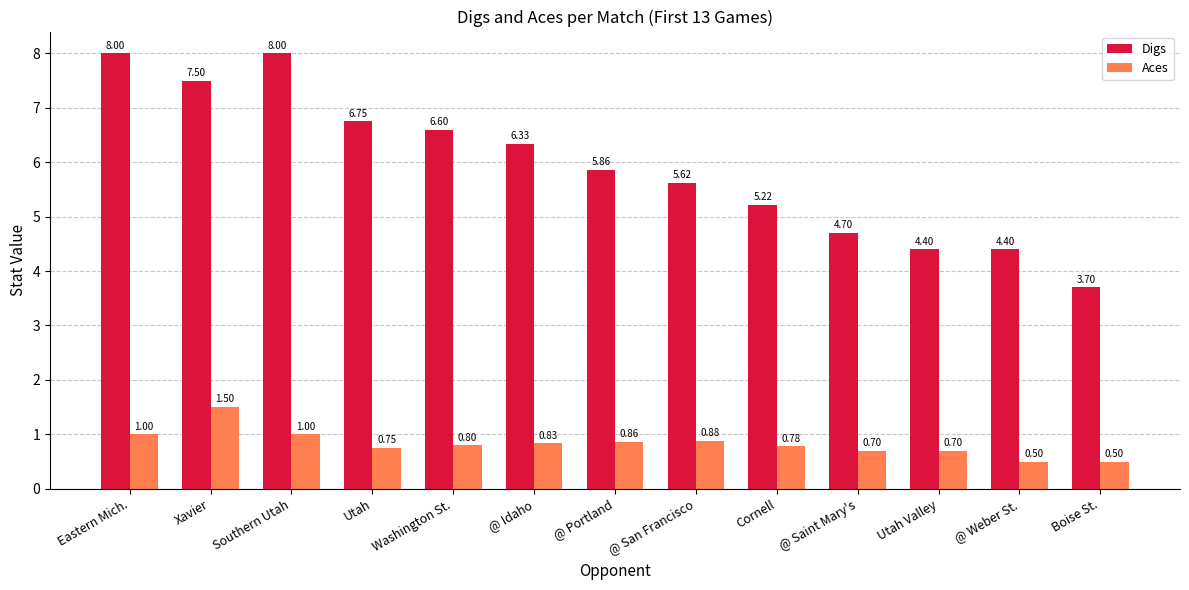

What is the maximum value for Aces?

1.5